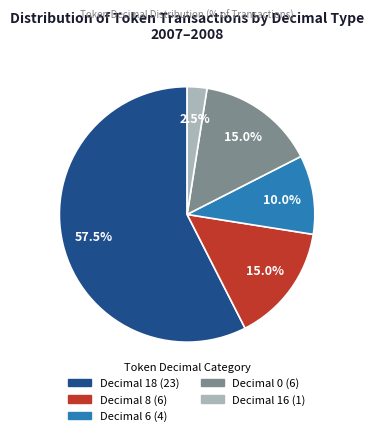

How many slices are in this pie chart?

5